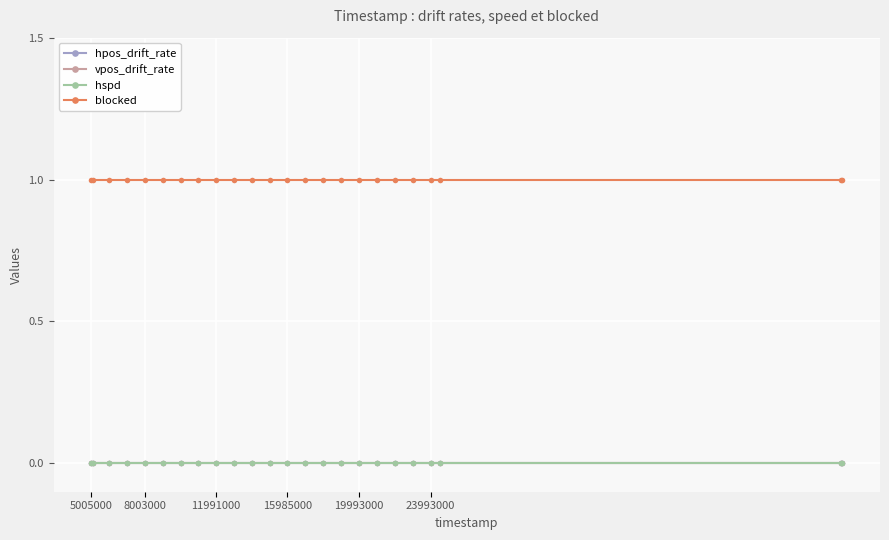

Does the chart have visible grid lines?

Yes